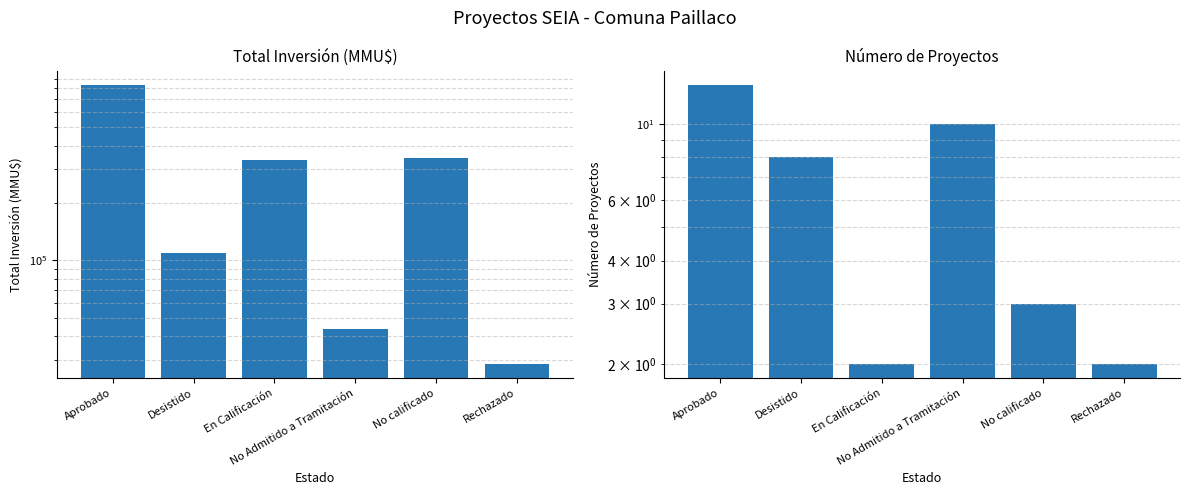

What is the label of the 4th bar from the left?

No Admitido a Tramitación